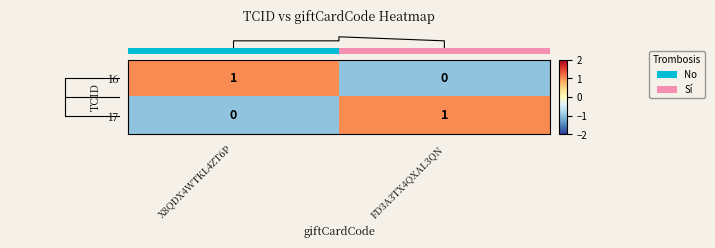

Where is 16 nearest to the value 0?

FD3A3TX4QXAL3QN